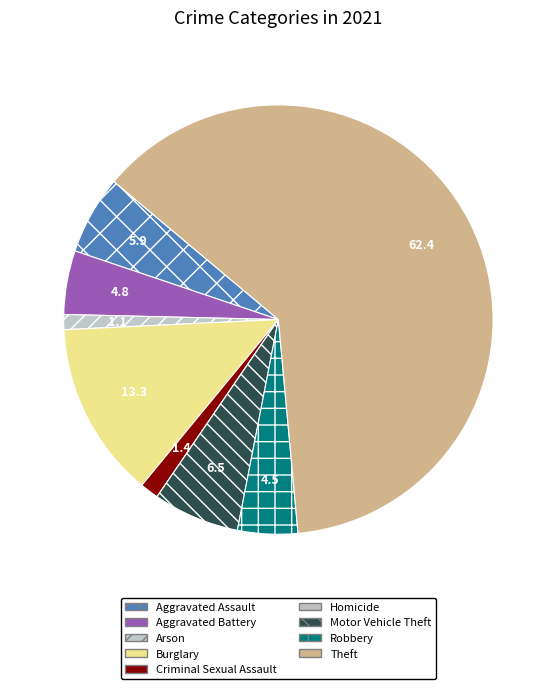

Is the sum of Aggravated Battery and Robbery greater than half?

No